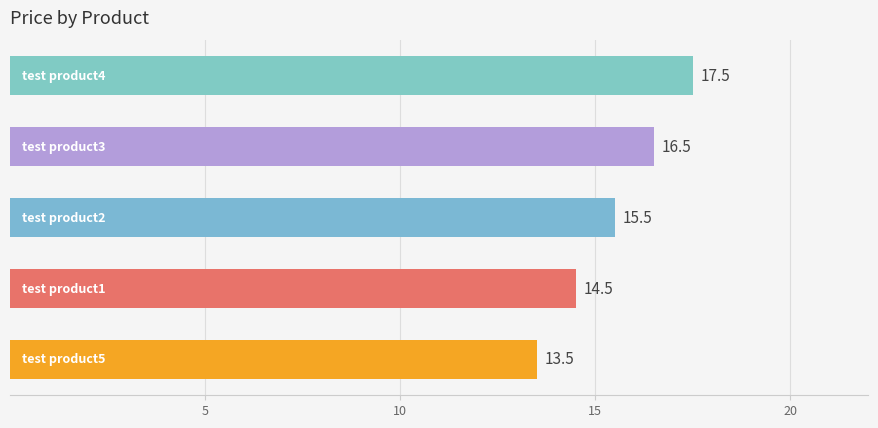

What is the maximum value shown in the chart?

17.5